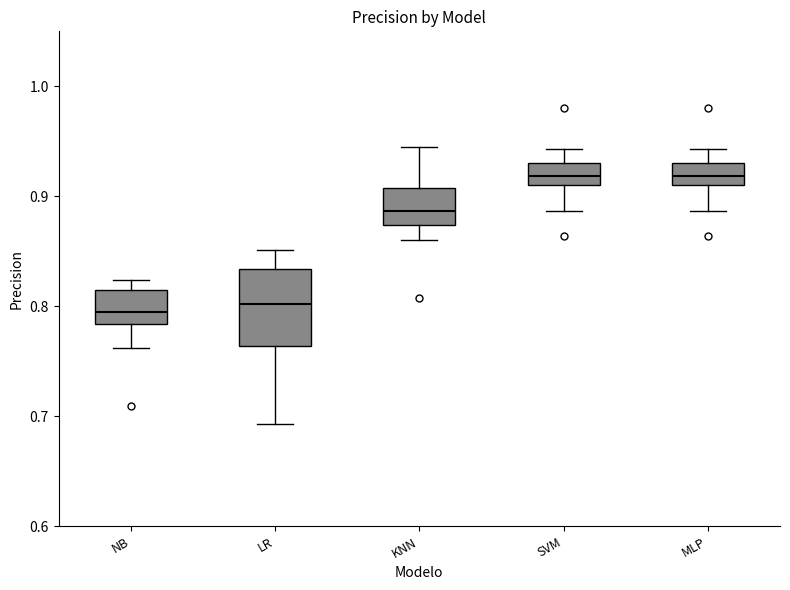

Where is the lower edge of the box for SVM on the y-axis? The values are not printed on the chart, so give them approximately, as read against the axis.

0.91